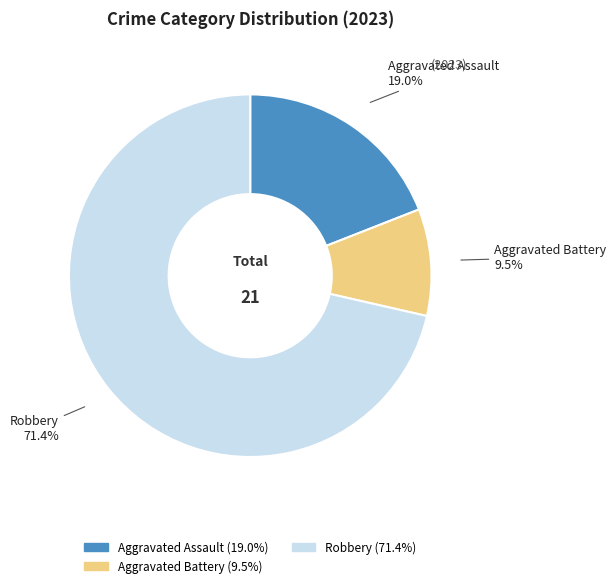

Approximately how many times larger is the value at Aggravated Assault compared to Aggravated Battery?

2.0